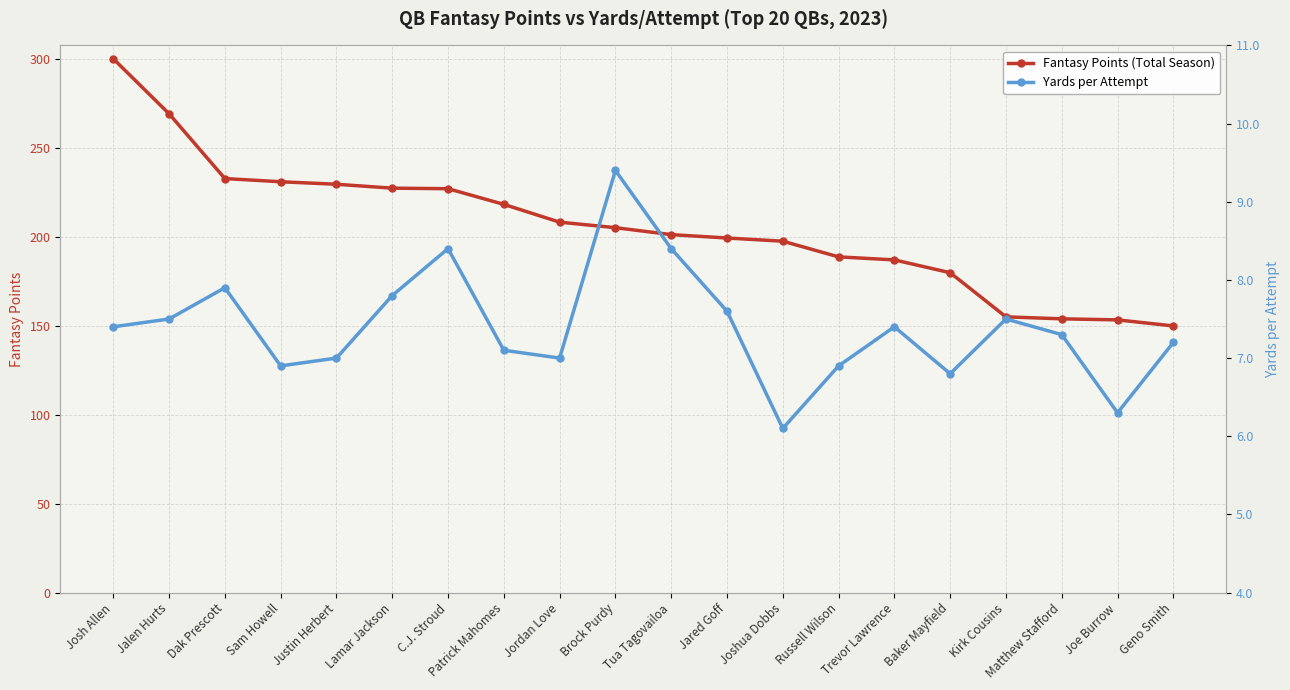

Which series has the largest total across all categories?

Fantasy Points (Total Season)